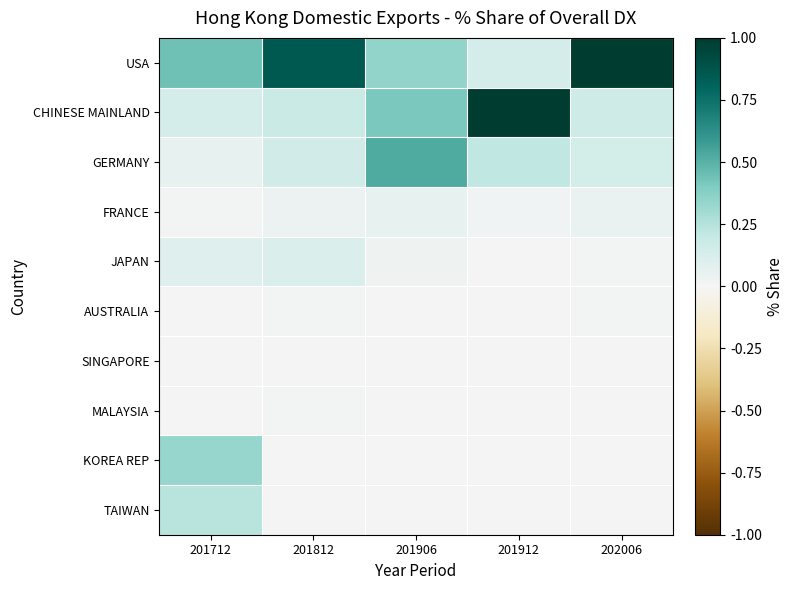

Reading left to right, extract all data points from this chart.

USA: 201712=0.4	201812=0.9	201906=0.3	201912=0.1	202006=1.0
CHINESE MAINLAND: 201712=0.1	201812=0.2	201906=0.4	201912=1.0	202006=0.2
GERMANY: 201712=0.1	201812=0.2	201906=0.5	201912=0.2	202006=0.1
FRANCE: 201712=0.0	201812=0.0	201906=0.1	201912=0.0	202006=0.0
JAPAN: 201712=0.1	201812=0.1	201906=0.0	201912=0.0	202006=0.0
AUSTRALIA: 201712=0.0	201812=0.0	201906=0.0	201912=0.0	202006=0.0
SINGAPORE: 201712=0.0	201812=0.0	201906=0.0	201912=0.0	202006=0.0
MALAYSIA: 201712=0.0	201812=0.0	201906=0.0	201912=0.0	202006=0.0
KOREA REP: 201712=0.3	201812=0.0	201906=0.0	201912=0.0	202006=0.0
TAIWAN: 201712=0.2	201812=0.0	201906=0.0	201912=0.0	202006=0.0